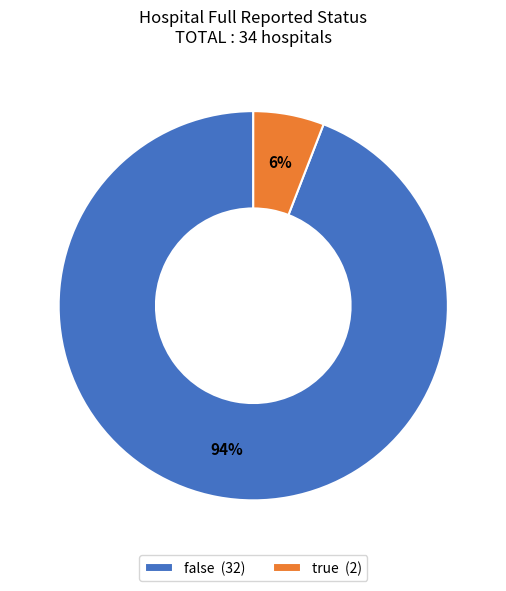

Is the sum of false and true greater than half?

Yes